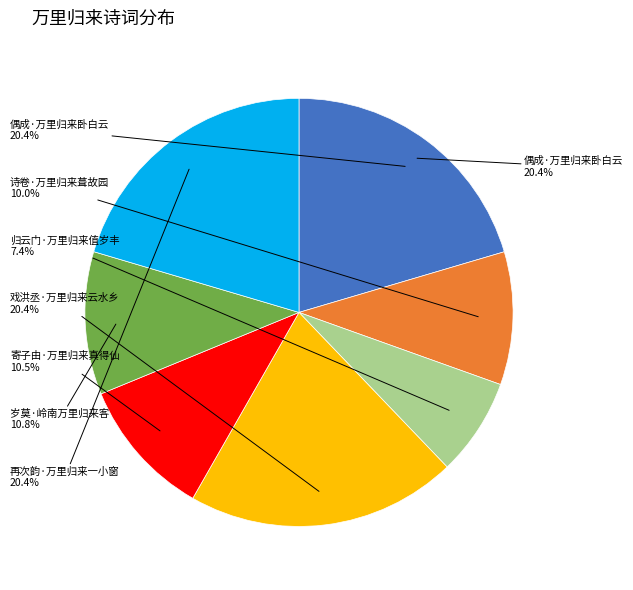

Rank the categories by value from highest to lowest.

偶成·万里归来卧白云, 戏洪丞·万里归来云水乡, 再次韵·万里归来一小窗, 岁莫·岭南万里归来客, 寄子由·万里归来真得仙, 诗卷·万里归来葺故园, 归云门·万里归来值岁丰